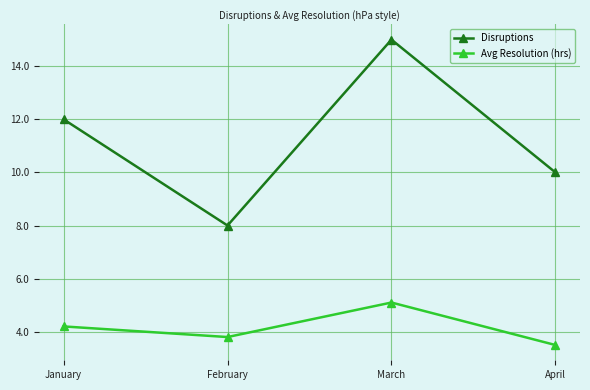

What are all the series names shown in the legend?

Disruptions, Avg Resolution (hrs)